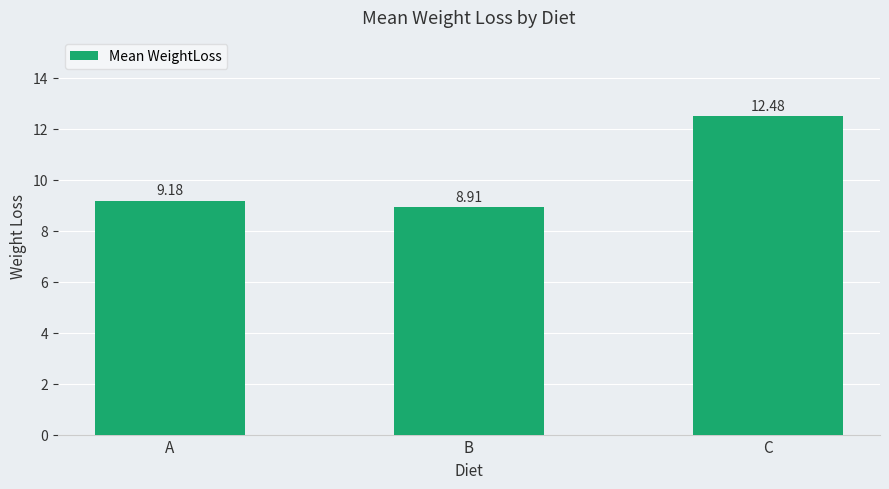

What is the ratio of the value at A to the value at C?

0.7